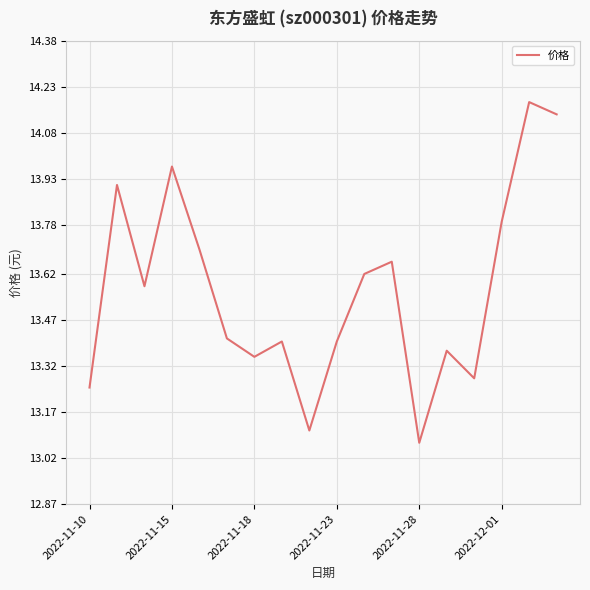

What is the difference between the maximum and minimum values?

1.1